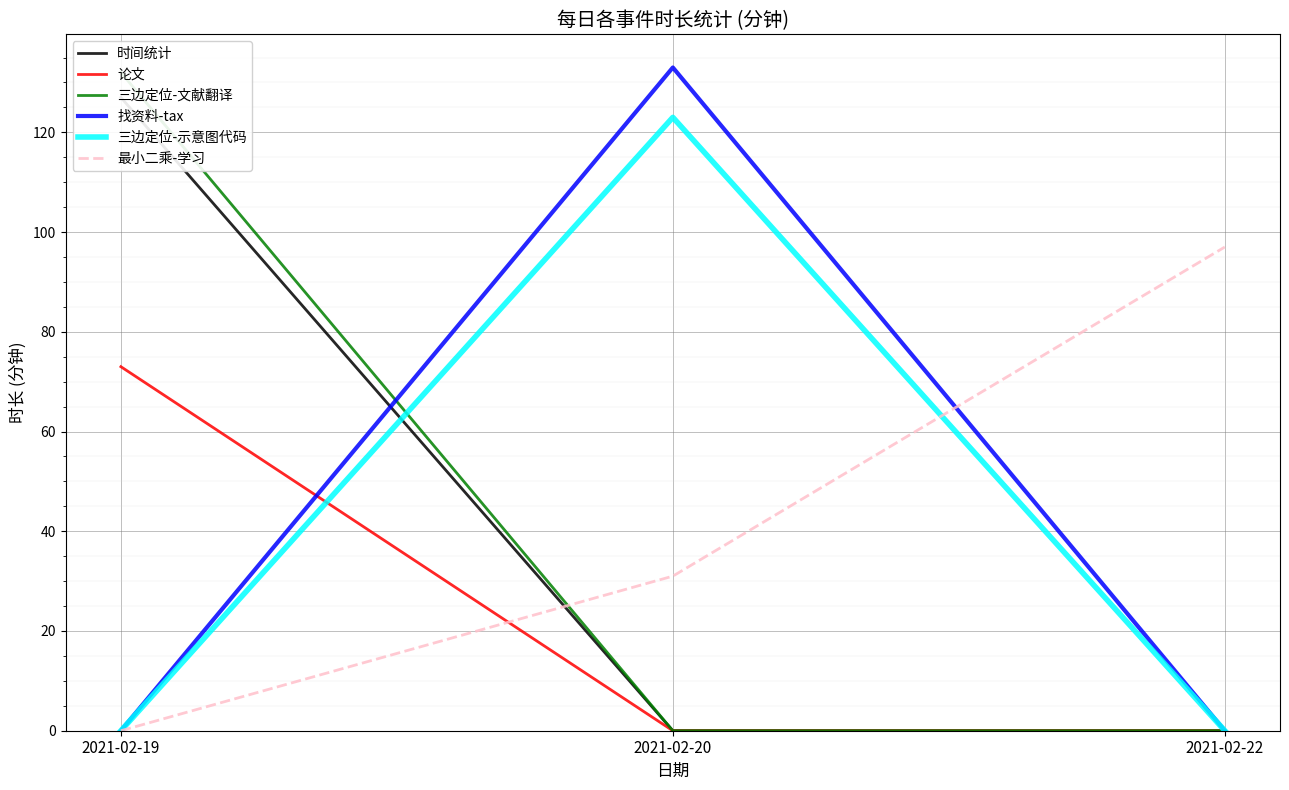

What is the spread (max minus min) of values at 2021-02-19?

132